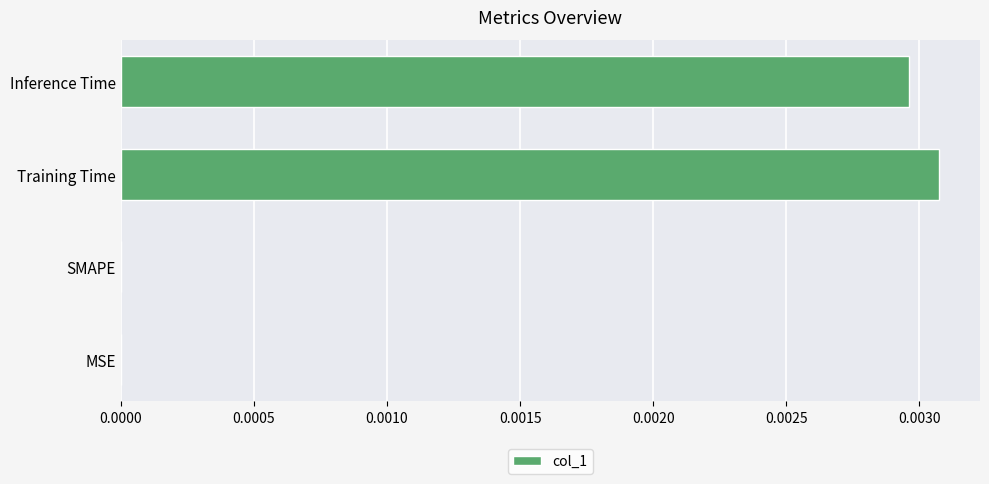

Which category has the highest value across all series?

Training Time